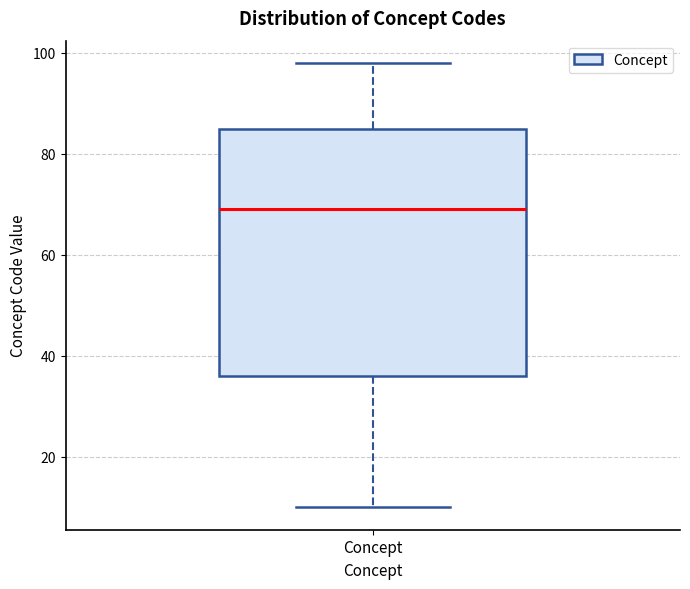

Read this box plot against the y-axis: the position of the median line, the range covered by the box, and the ends of both whiskers. The values are not printed on the chart, so give them approximately, as read against the axis.

median 70, box 36 to 86, whiskers 10 to 98